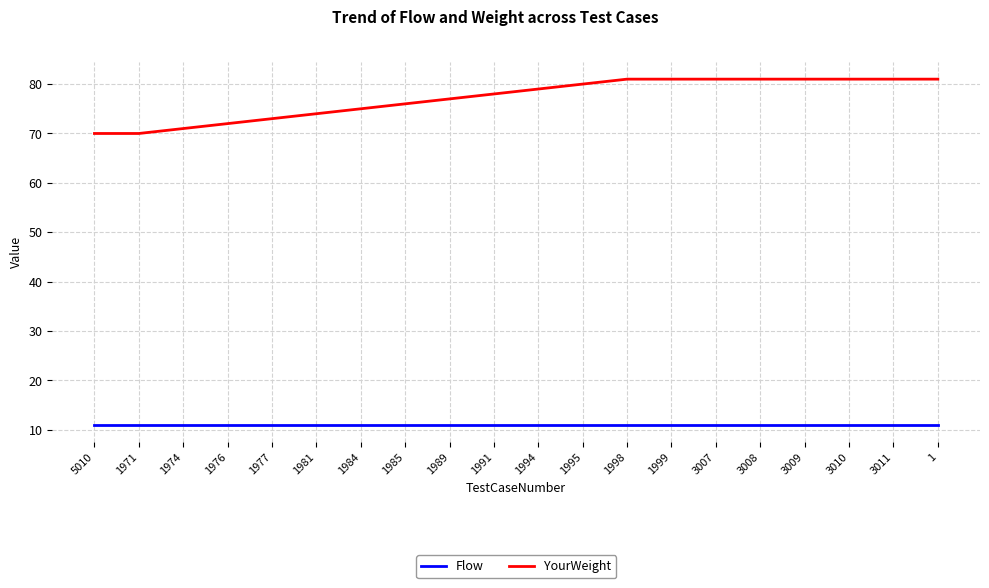

Does the chart display data point markers on the line(s)?

No